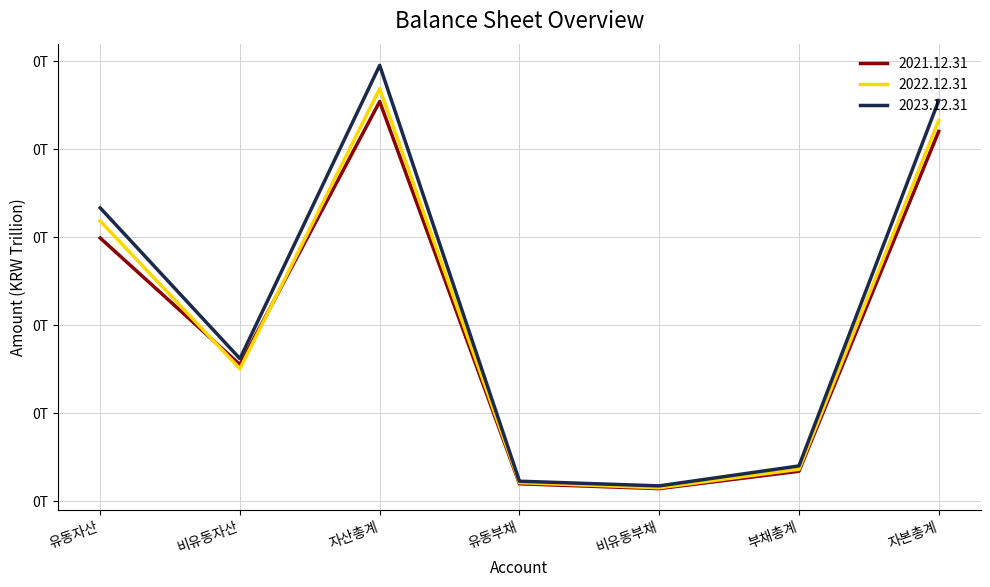

Reading right to left, list all the values displayed in this chart.

2021.12.31: 209794420819	16965547103	7115981095	9849566008	226759967922	77431027183	149328940739
2022.12.31: 215977998066	18092034704	7601395588	10490639116	234070032770	75137013612	158933019158
2023.12.31: 227298894775	19978209343	8664283164	11313926179	247277104118	80849686152	166427417966